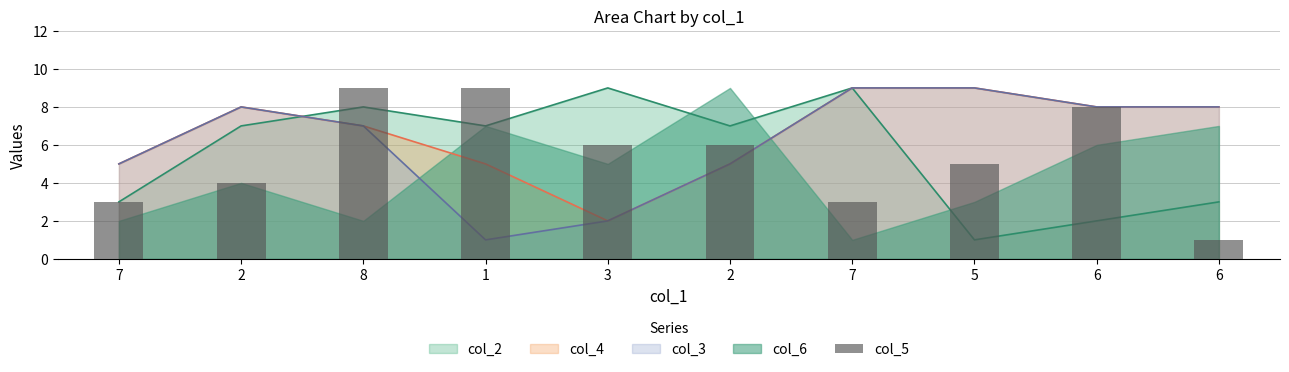

Rank the categories by value from highest to lowest.

8, 1, 6, 3, 2, 5, 2, 7, 7, 6